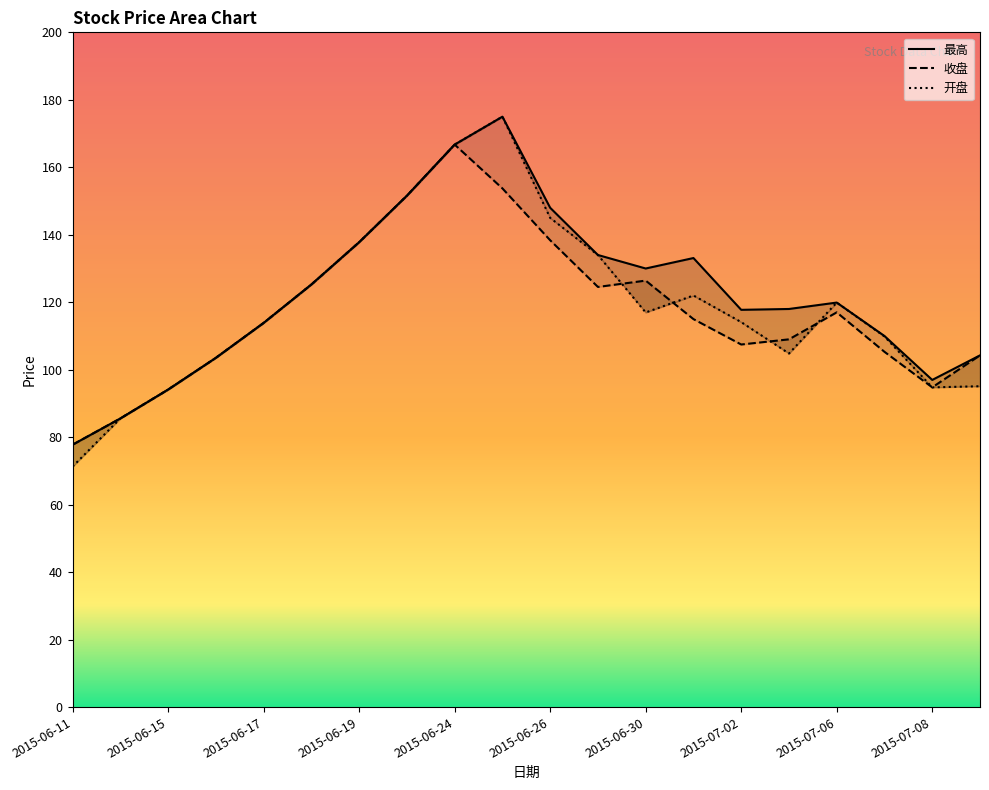

Is it true that 最高 equals 240.2 at 2015-06-25?

False